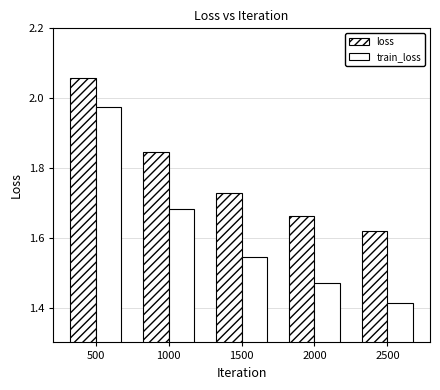

Reading right to left, transcribe all the data shown in this chart.

loss: 1.6	1.7	1.7	1.8	2.1
train_loss: 1.4	1.5	1.5	1.7	2.0